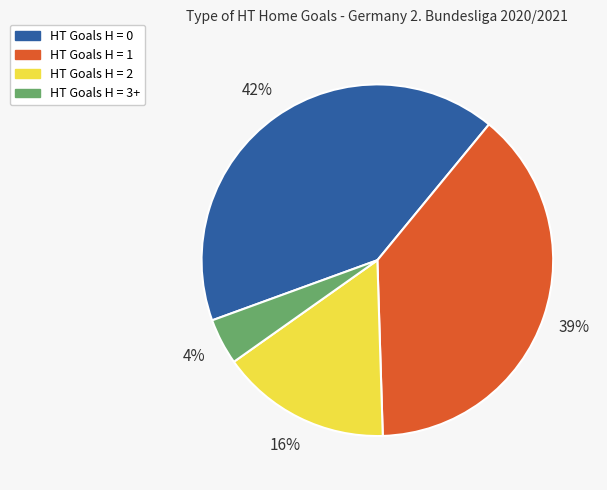

To the nearest percent, what is the combined percentage of HT Goals H = 3+ and HT Goals H = 0?

46%